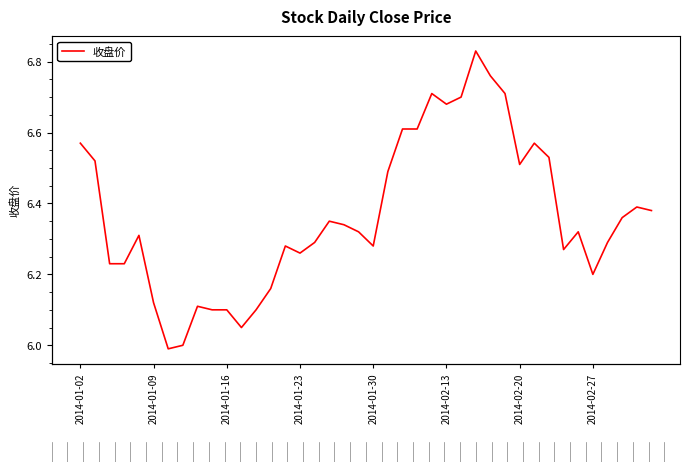

Count the number of data series in this chart.

1